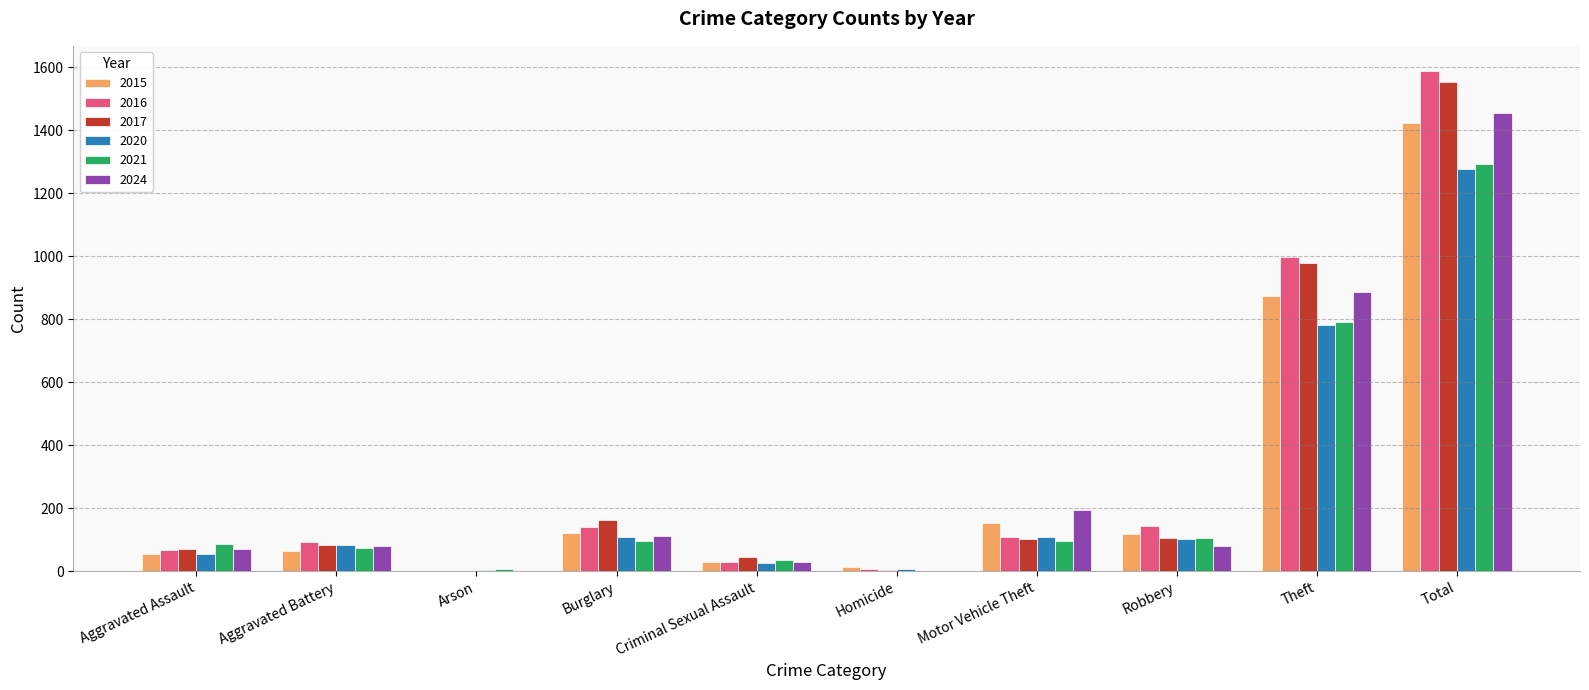

What is the total value across all series at Burglary?

740